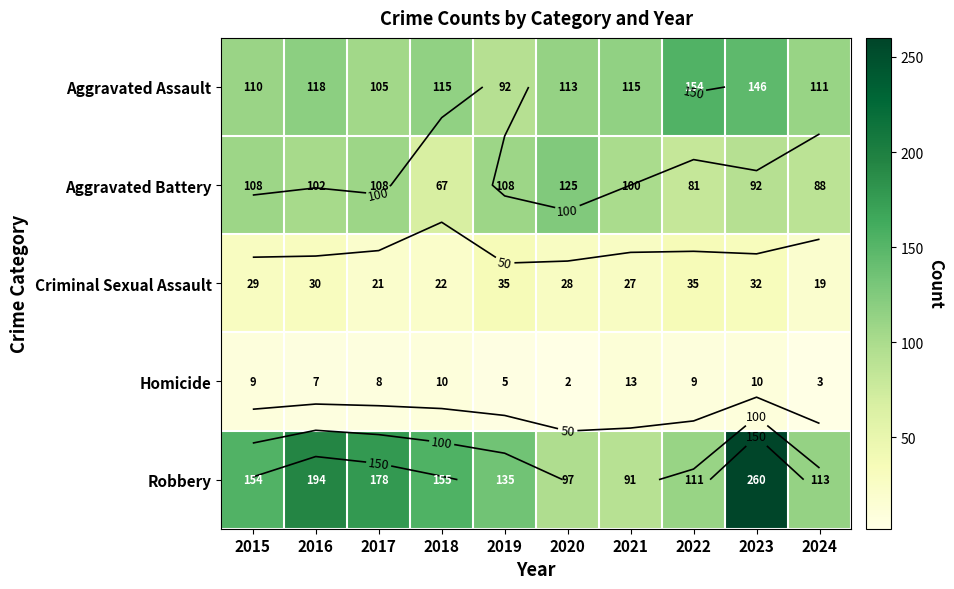

Which category has the highest value in the Robbery series?

2023